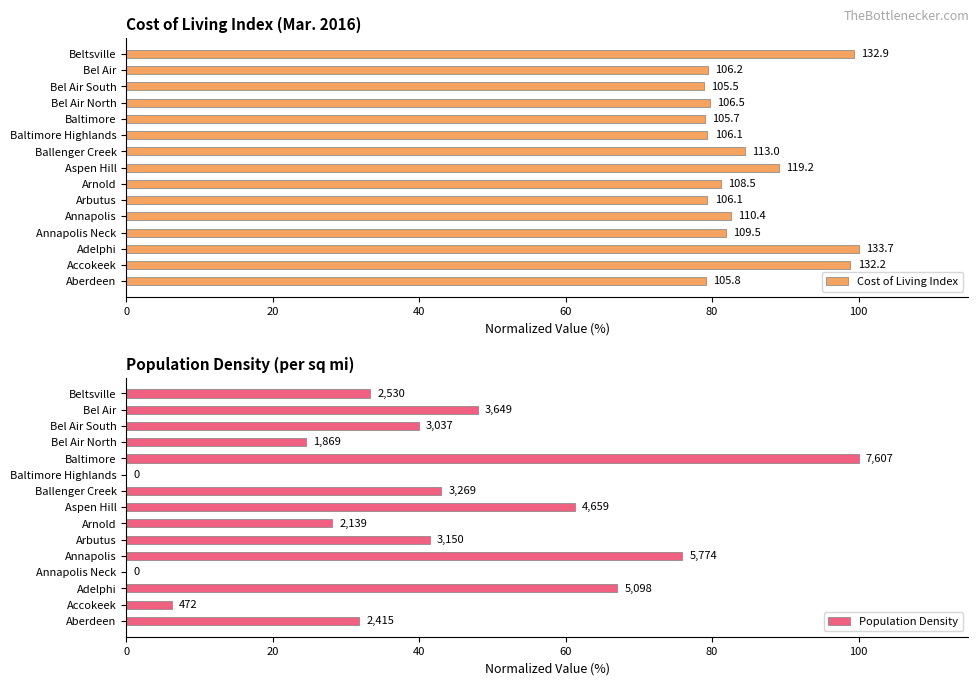

How many values in the Population Density series exceed 39?

8